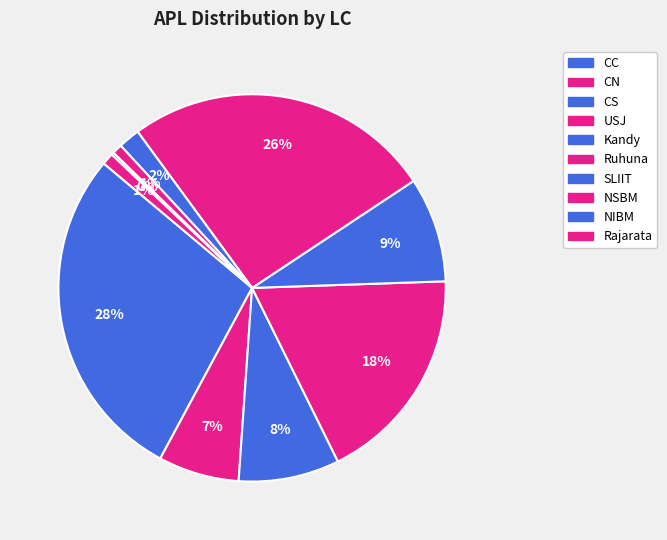

To the nearest percent, what portion does CN represent?

7%